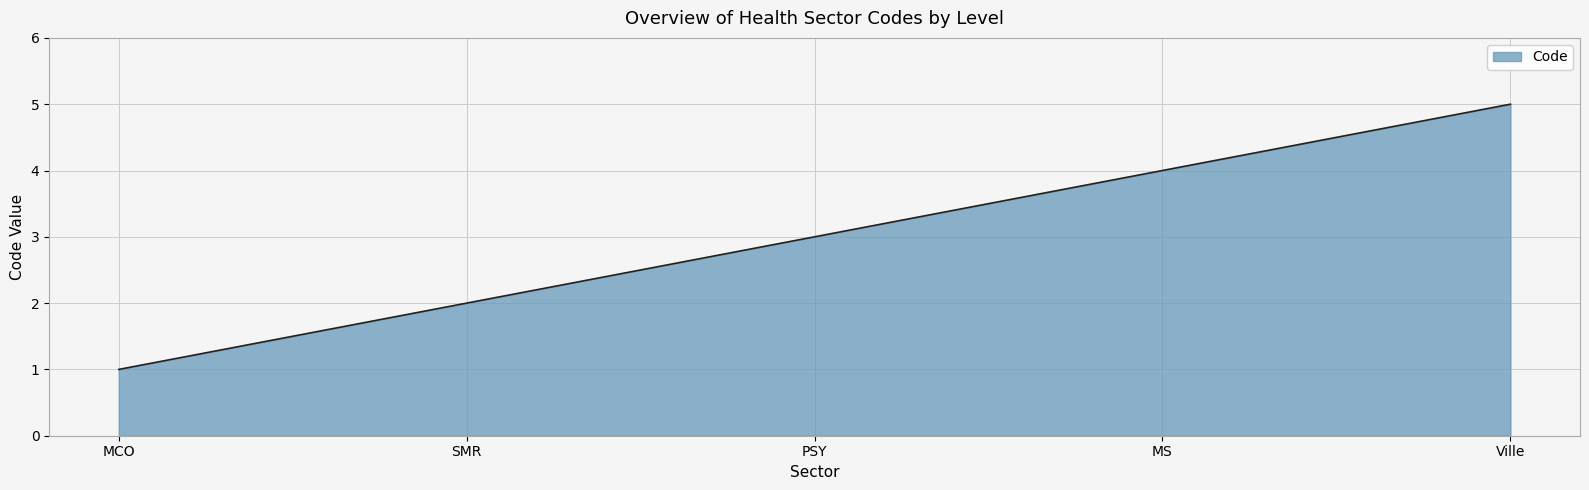

Which has a higher value, MCO or MS?

MS